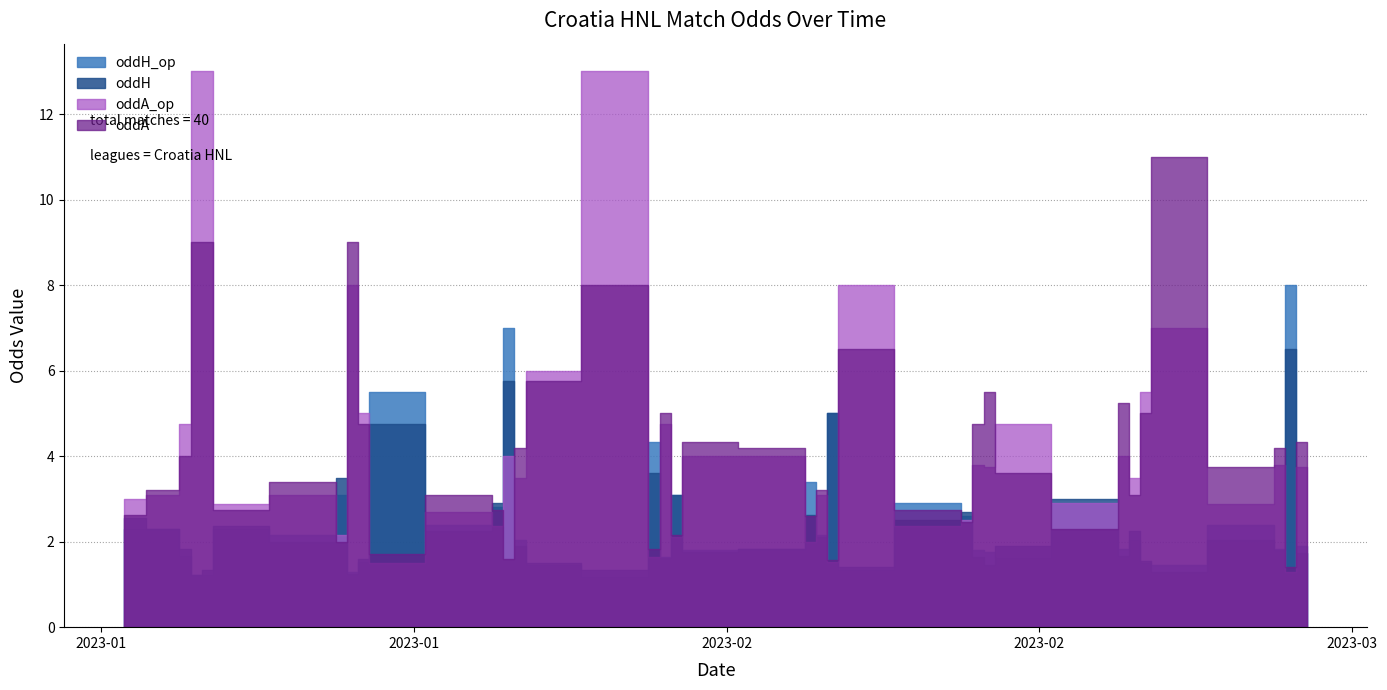

Reading right to left, what are all the values shown in this chart?

oddH: 1.7	6.5	1.8	2.0	1.3	1.6	2.2	1.7	3.0	1.9	1.4	1.6	2.7	2.5	1.4	5.0	2.1	2.6	1.8	1.8	3.1	1.6	3.6	1.3	1.5	1.9	5.8	2.9	2.2	4.8	1.6	1.2	3.5	2.0	2.4	1.3	1.2	1.8	2.3	2.5
oddH_op: 1.9	8.0	1.8	2.4	1.4	1.5	2.0	1.8	2.3	1.6	1.8	1.8	2.6	2.9	1.3	5.0	2.1	3.4	1.8	1.8	3.1	1.6	4.3	1.2	1.4	2.0	7.0	2.8	2.4	5.5	1.5	1.3	3.1	2.1	2.3	1.2	1.2	1.7	2.3	2.3
oddA: 4.3	1.4	4.2	3.8	11.0	5.0	3.1	5.2	2.3	3.6	5.5	4.8	2.5	2.8	6.5	1.6	3.2	2.6	4.2	4.3	2.1	5.0	1.8	8.0	5.8	4.2	1.6	2.8	3.1	1.7	4.8	9.0	2.0	3.4	2.8	9.0	9.0	4.0	3.2	2.6
oddA_op: 3.8	1.3	3.8	2.9	7.0	5.5	3.5	4.0	2.9	4.8	3.8	3.8	2.5	2.4	8.0	1.5	3.1	2.0	4.0	4.0	2.1	4.8	1.6	13.0	6.0	3.5	4.0	2.4	2.7	1.5	5.0	8.0	2.1	3.1	2.9	13.0	13.0	4.8	3.1	3.0